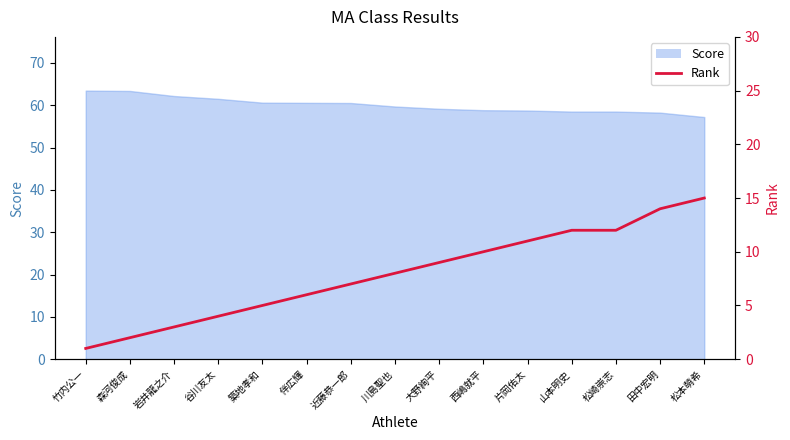

How many lines are shown in the chart?

1